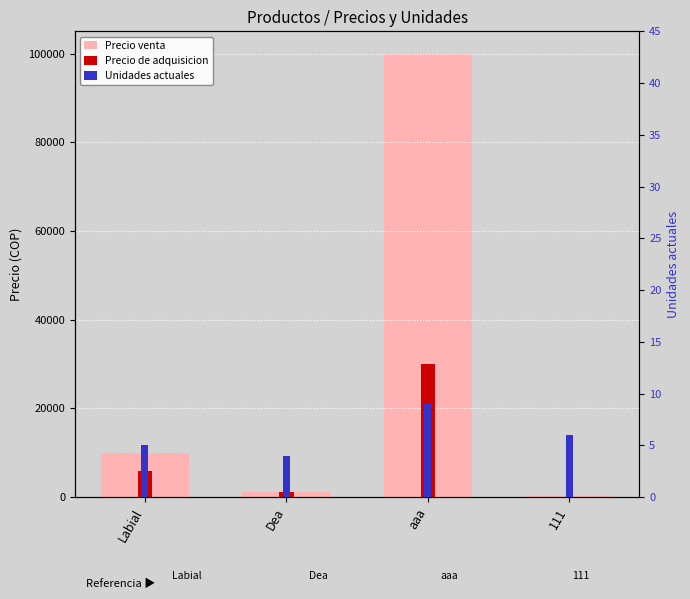

What is the total value across all series at Dea?

2472